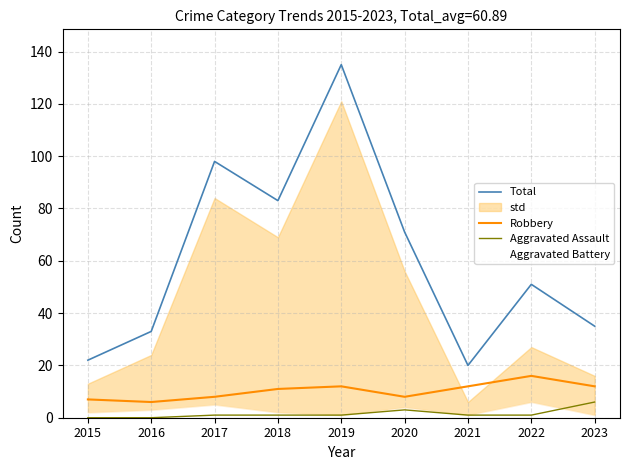

Where is the first local maximum for Robbery?

2019